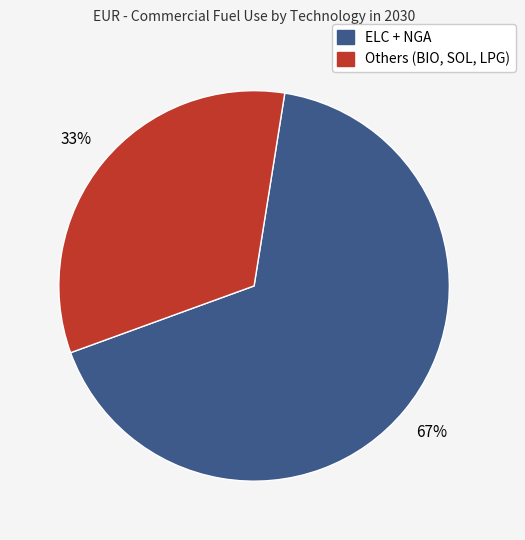

To the nearest percent, what is the average slice percentage?

50%